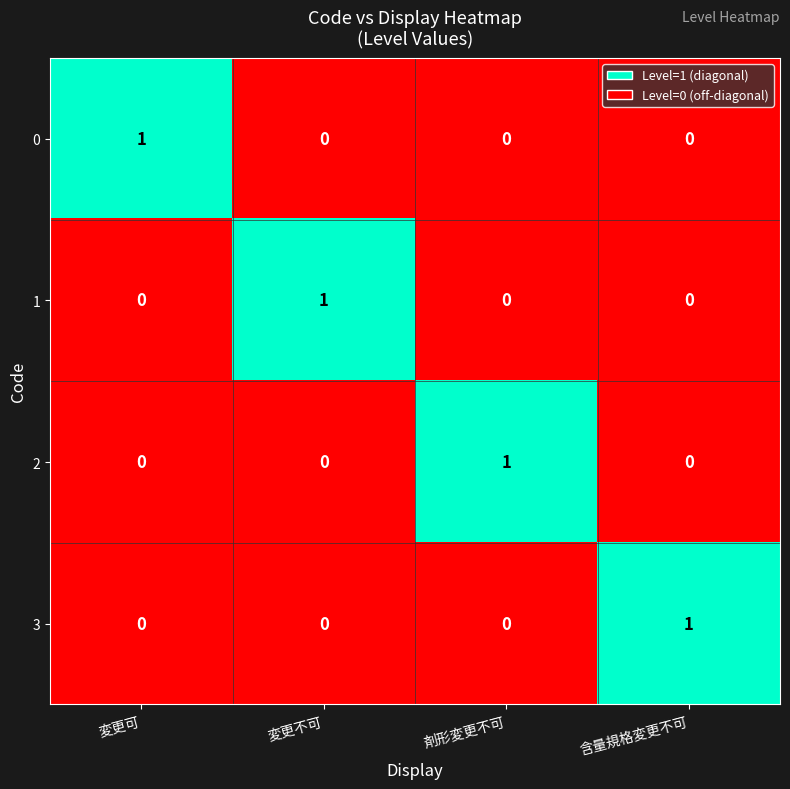

How many 1 values are between 0 and 1?

4